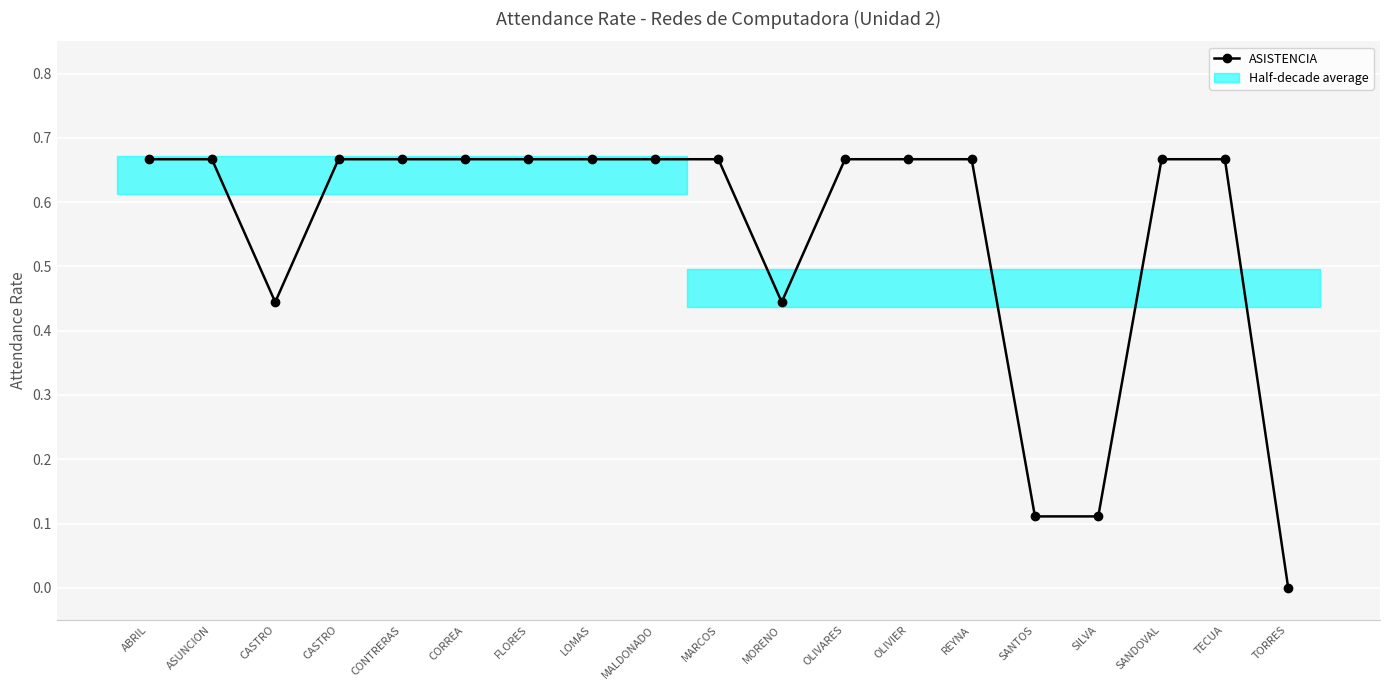

What is the maximum value shown in the chart?

0.7